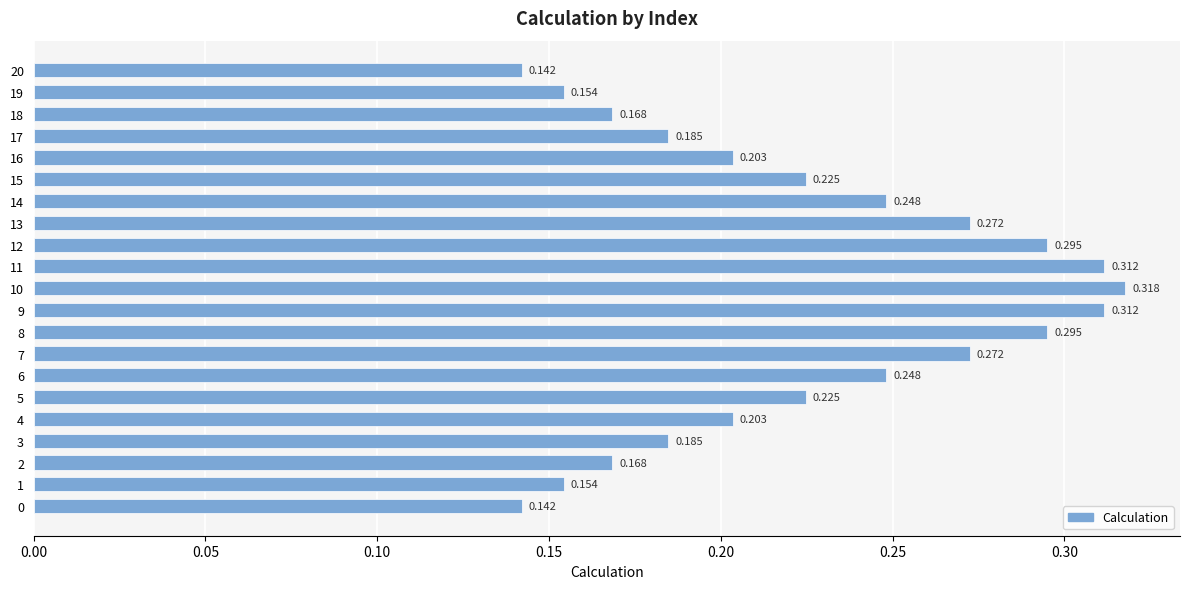

How many bars are there in total?

21